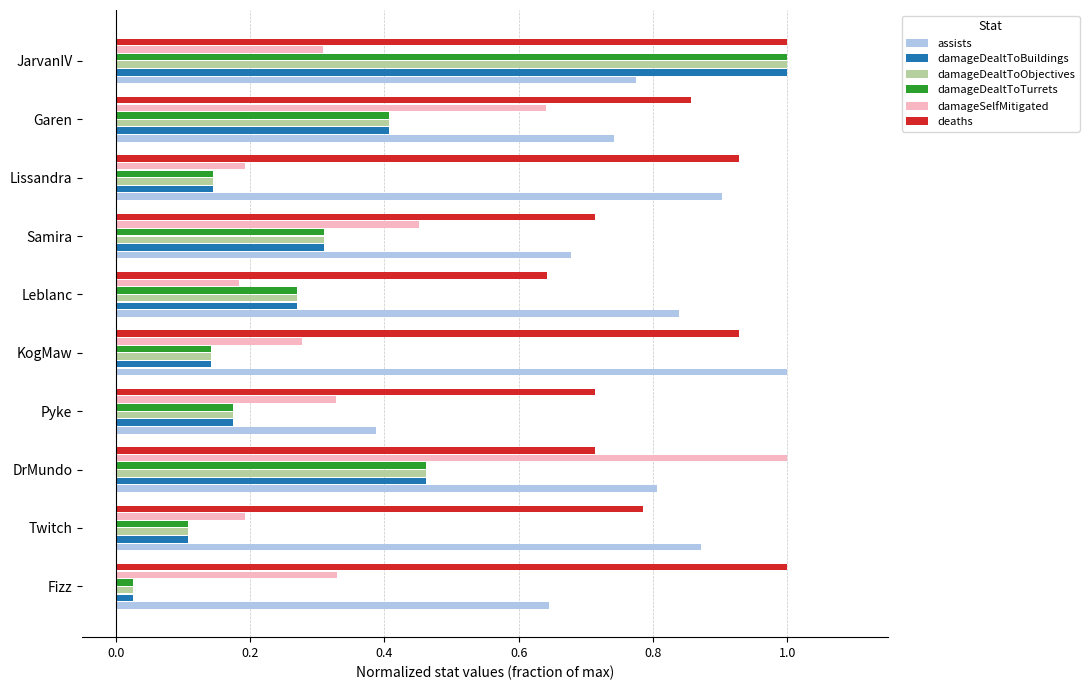

Is it true that damageDealtToObjectives equals 0.0 at Twitch?

False